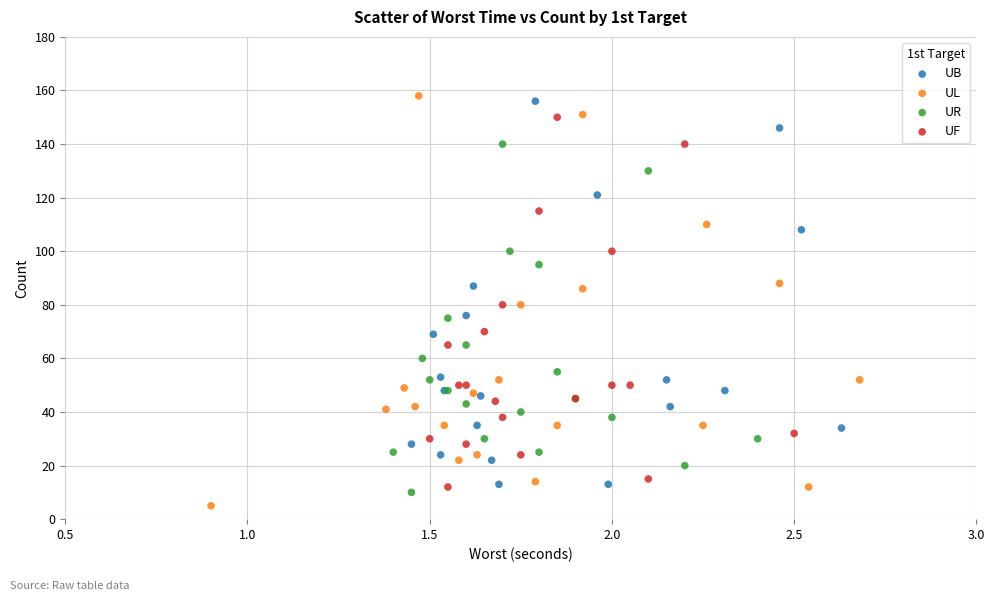

Which series reaches the minimum Y coordinate?

UL